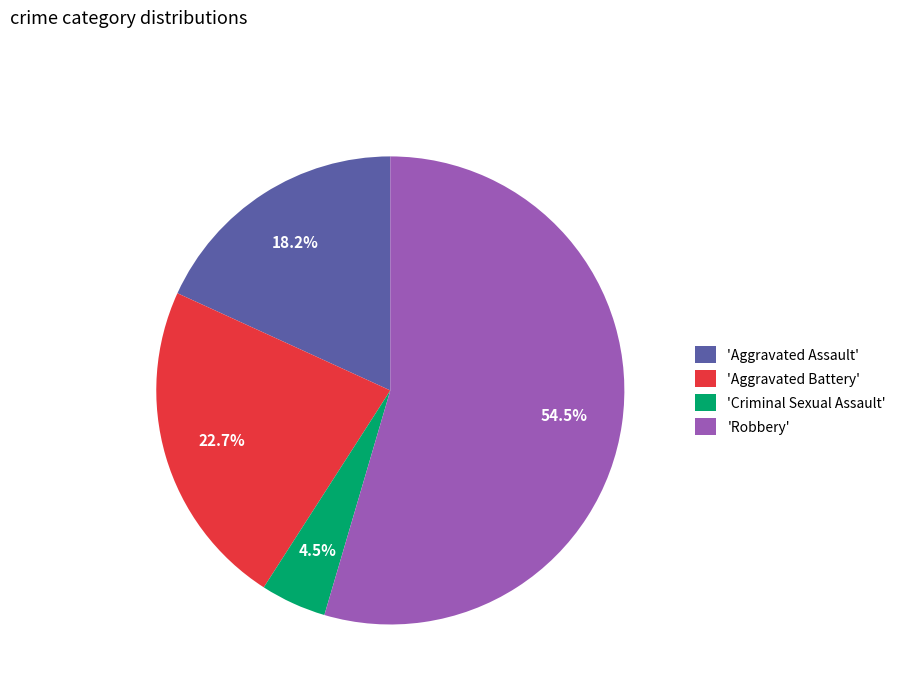

What is the smallest slice in the pie chart?

'Criminal Sexual Assault'